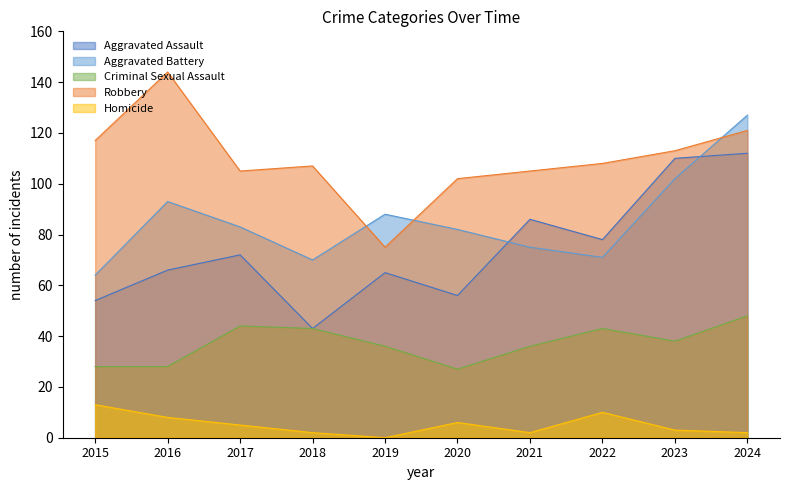

Reading right to left, extract all data points from this chart.

Aggravated Assault: 2024=112	2023=110	2022=78	2021=86	2020=56	2019=65	2018=43	2017=72	2016=66	2015=54
Aggravated Battery: 2024=127	2023=102	2022=71	2021=75	2020=82	2019=88	2018=70	2017=83	2016=93	2015=64
Criminal Sexual Assault: 2024=48	2023=38	2022=43	2021=36	2020=27	2019=36	2018=43	2017=44	2016=28	2015=28
Robbery: 2024=121	2023=113	2022=108	2021=105	2020=102	2019=75	2018=107	2017=105	2016=144	2015=117
Homicide: 2024=2	2023=3	2022=10	2021=2	2020=6	2019=0	2018=2	2017=5	2016=8	2015=13